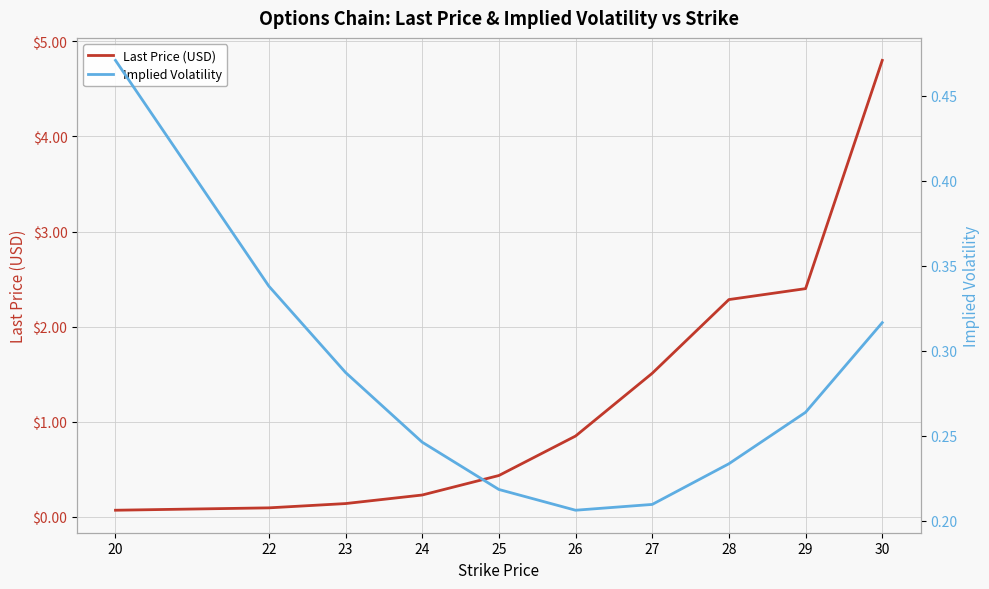

Reading right to left, what are all the values shown in this chart?

Last Price (USD): 4.8	2.4	2.3	1.5	0.8	0.4	0.2	0.1	0.1	0.1
Implied Volatility: 0.3	0.3	0.2	0.2	0.2	0.2	0.2	0.3	0.3	0.5